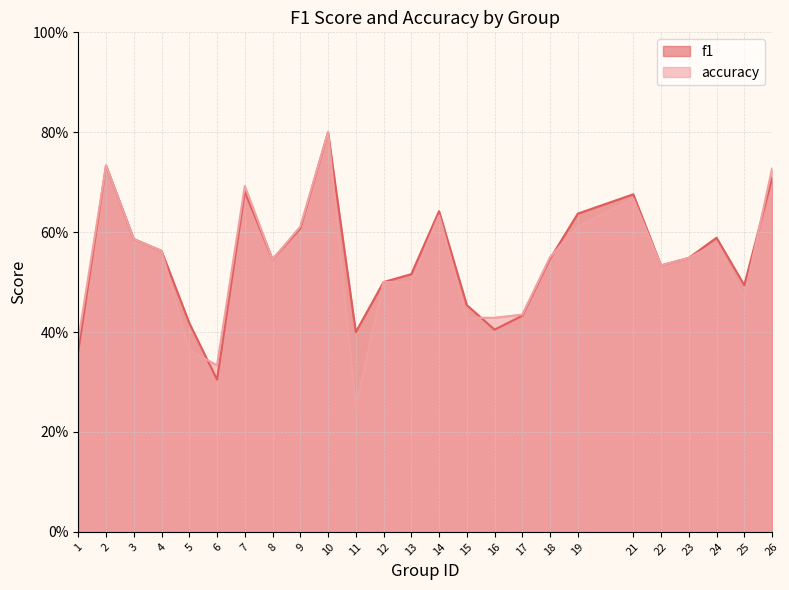

Does the chart display data point markers on the line(s)?

No